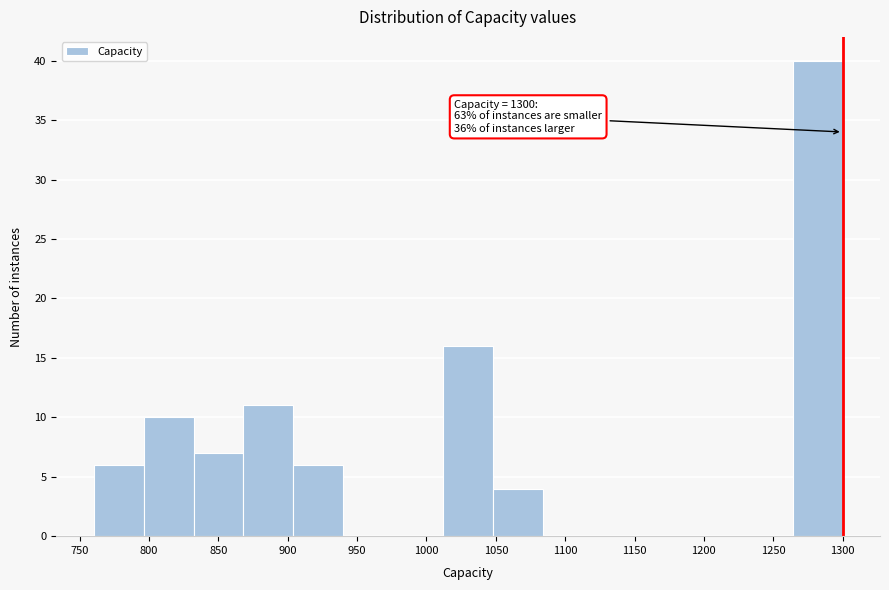

Over which range of the x-axis is the bar tallest?

1264 to 1300